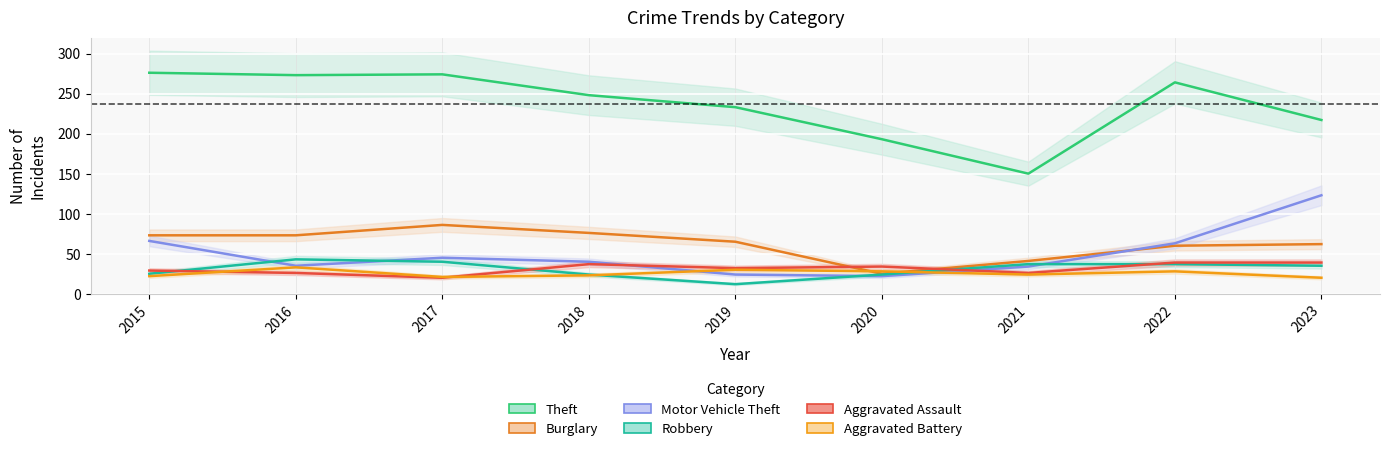

Reading left to right, transcribe all the data shown in this chart.

Theft: 276	273	274	248	233	193	150	264	217
Burglary: 73	73	86	76	65	25	41	60	62
Motor Vehicle Theft: 66	35	45	40	24	22	34	63	123
Robbery: 25	43	40	24	12	24	37	37	35
Aggravated Assault: 29	26	20	37	32	34	26	39	39
Aggravated Battery: 22	33	21	23	30	28	24	28	20